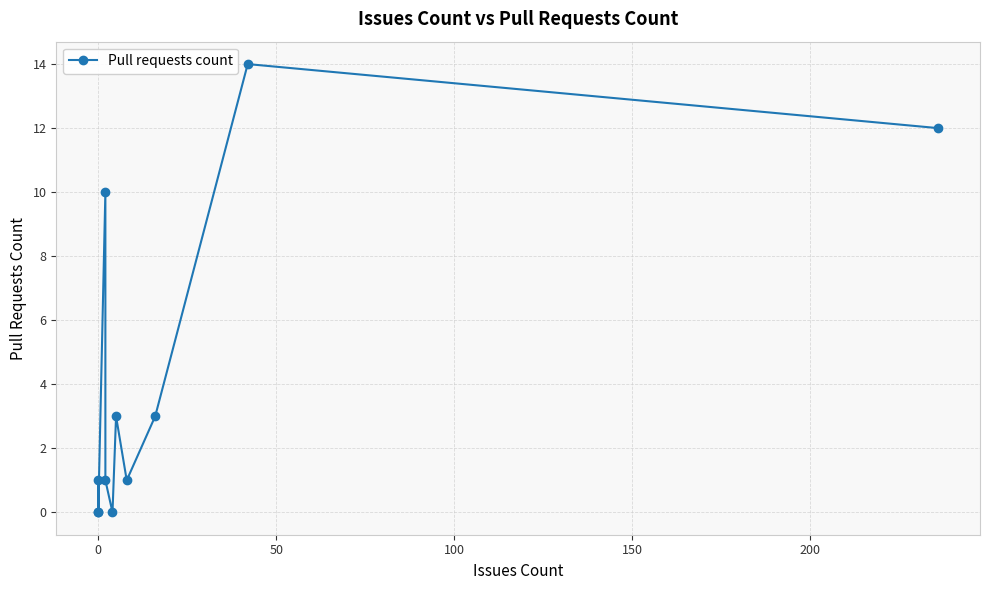

Is it true that the value at 200 is -6?

False